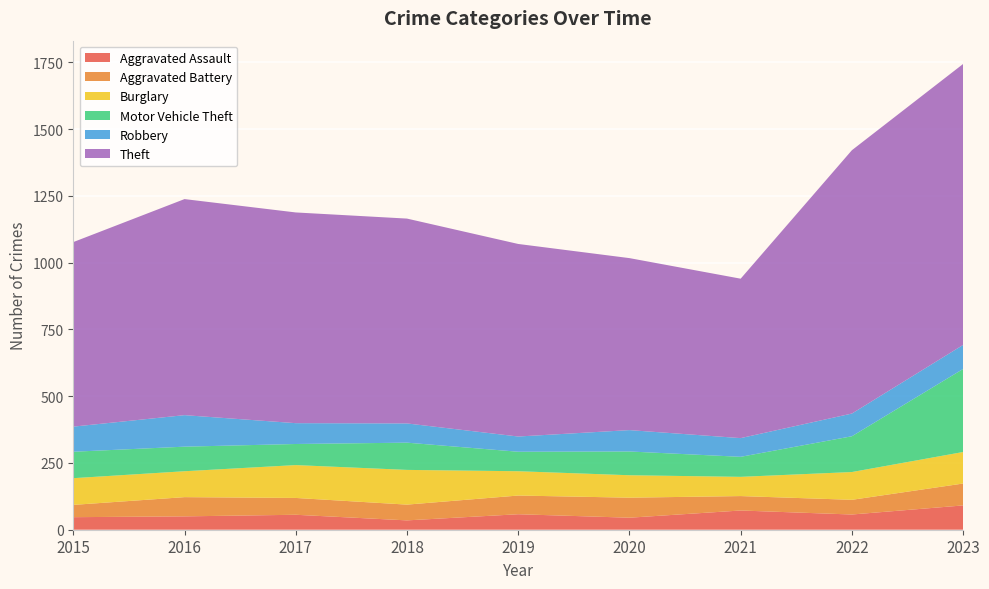

Reading right to left, transcribe all the data shown in this chart.

Aggravated Assault: 2023=91	2022=57	2021=72	2020=45	2019=58	2018=35	2017=56	2016=50	2015=47
Aggravated Battery: 2023=82	2022=55	2021=54	2020=75	2019=70	2018=59	2017=63	2016=72	2015=46
Burglary: 2023=118	2022=104	2021=72	2020=84	2019=91	2018=130	2017=123	2016=97	2015=100
Motor Vehicle Theft: 2023=311	2022=134	2021=75	2020=89	2019=73	2018=102	2017=79	2016=92	2015=99
Robbery: 2023=90	2022=85	2021=70	2020=80	2019=57	2018=72	2017=78	2016=118	2015=94
Theft: 2023=1052	2022=986	2021=597	2020=644	2019=721	2018=767	2017=789	2016=809	2015=691